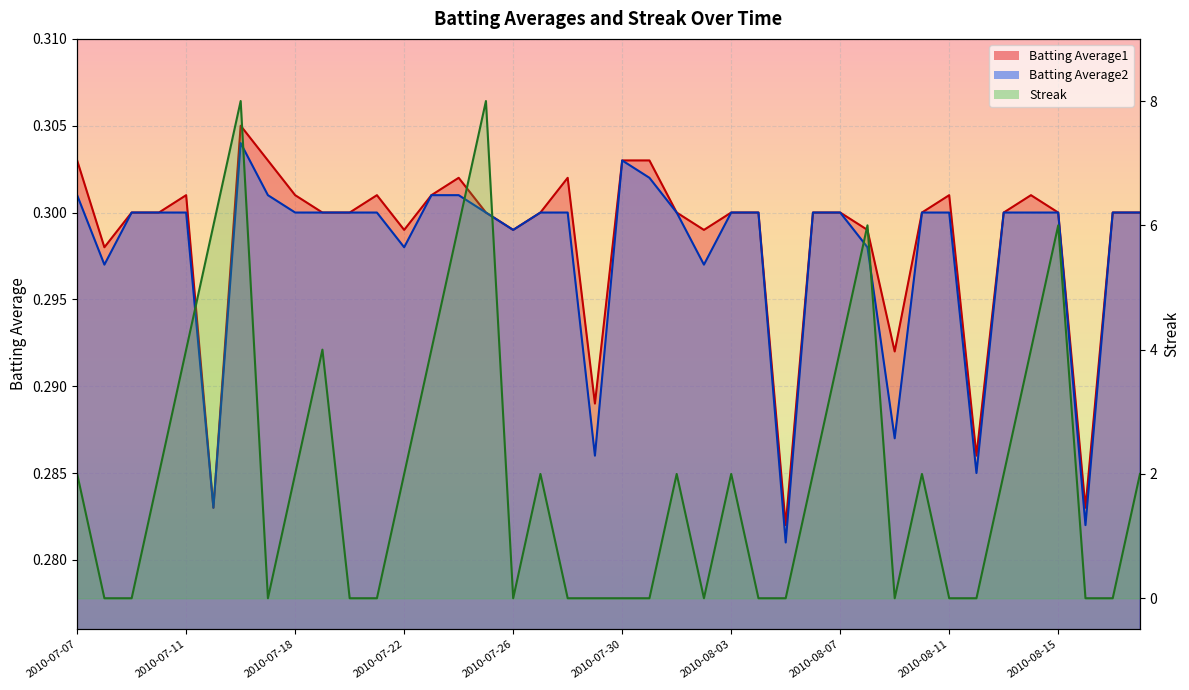

At which category is the sum across all series the highest?

2010-07-16